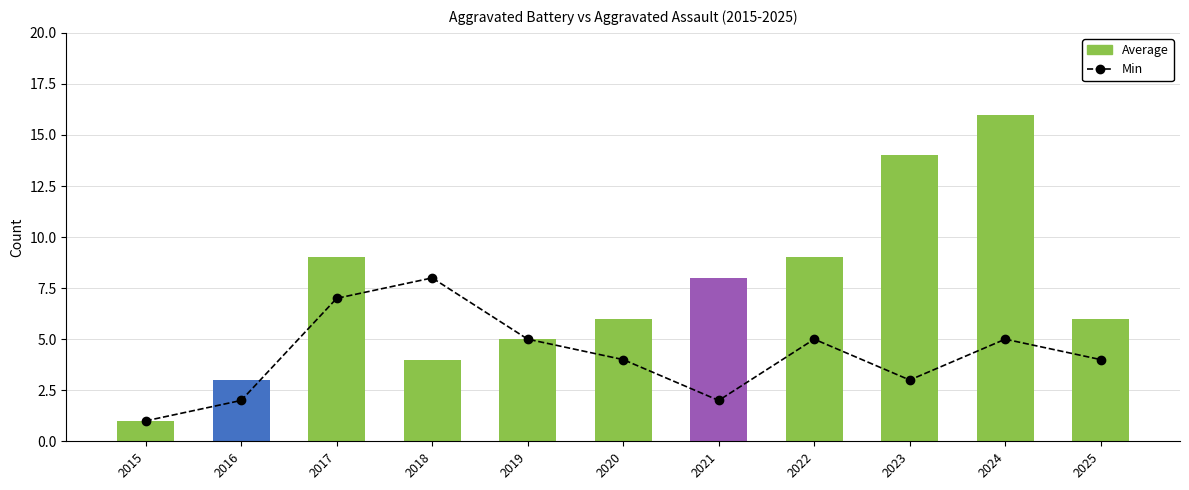

List the series in order of their overall mean, highest first.

Average, Min